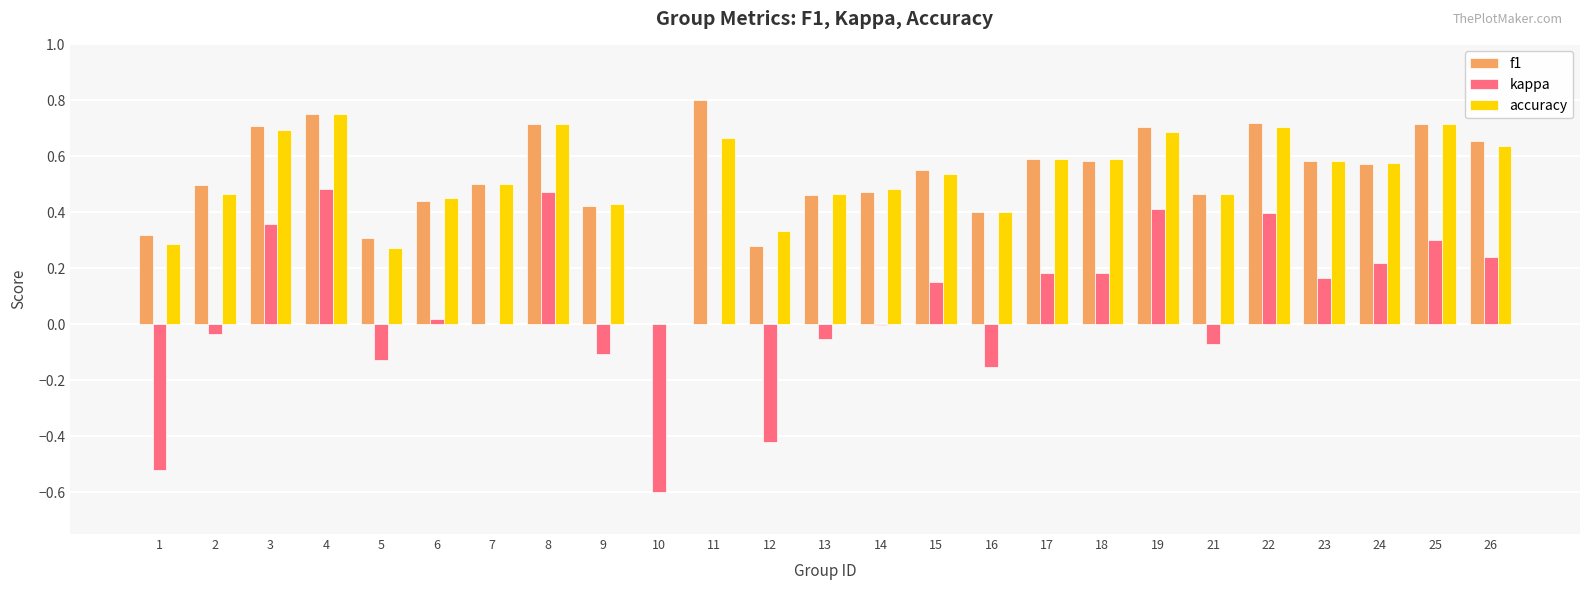

Is the value of kappa at 2 greater than the value of f1 at 7?

No